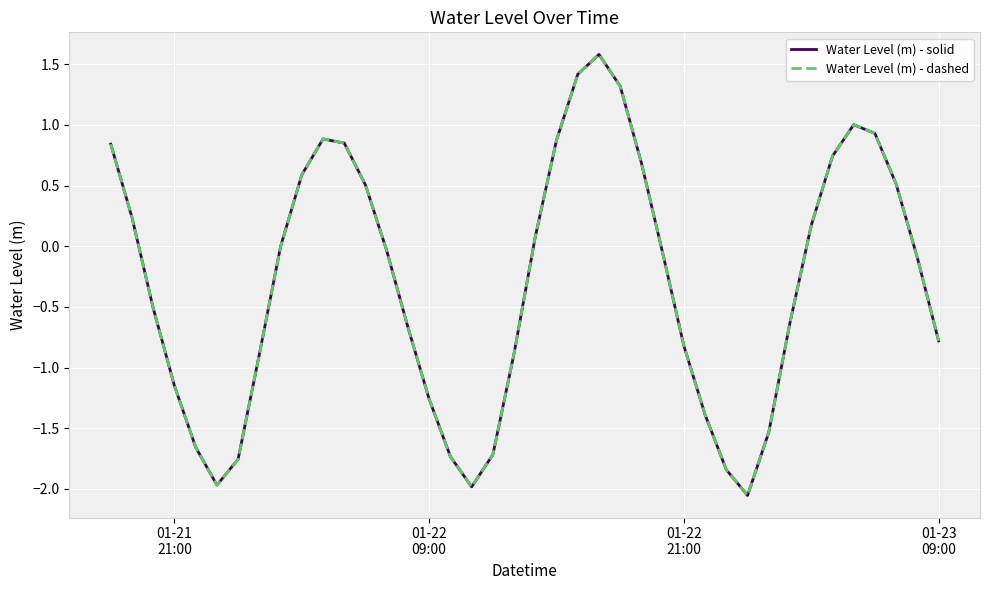

Does the chart display data point markers on the line(s)?

No